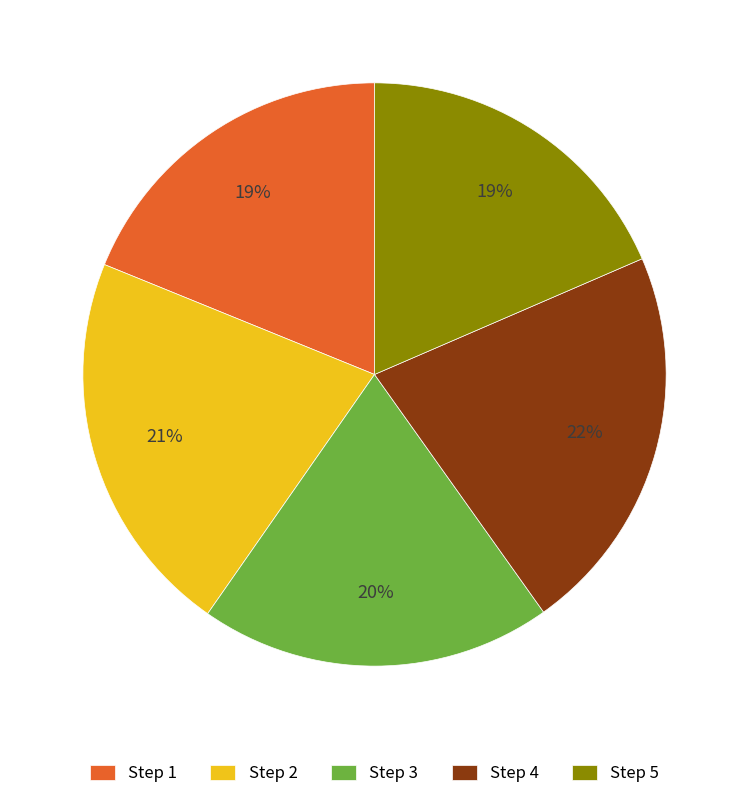

To the nearest percent, what percentage of the pie is Step 2?

21%